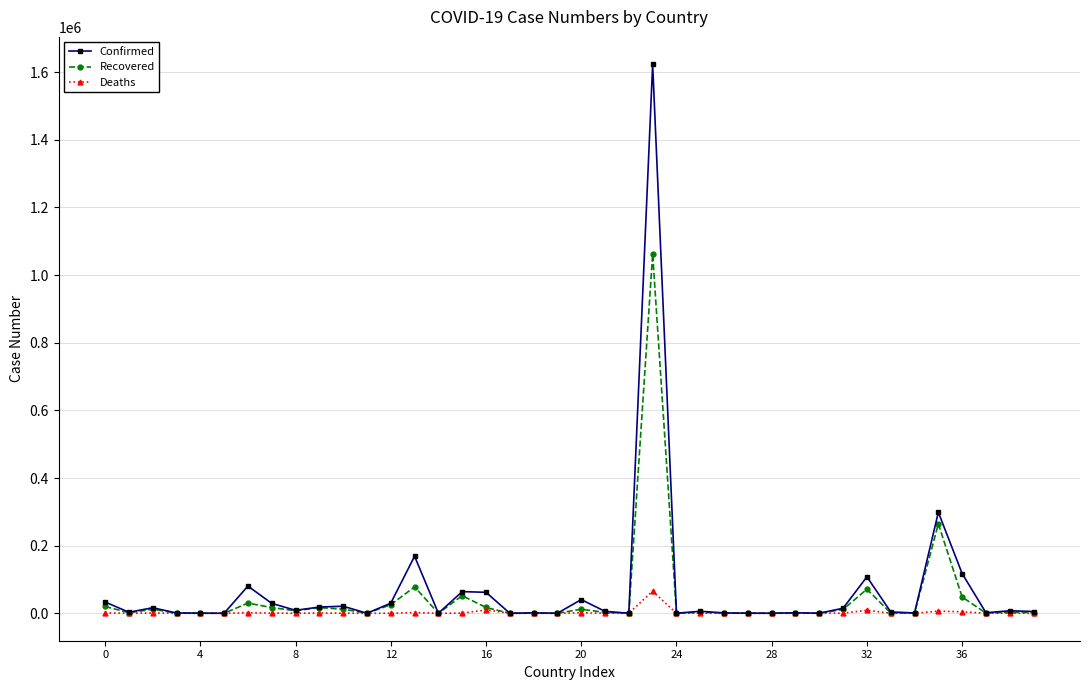

List the series in order of their overall mean, highest first.

Confirmed, Recovered, Deaths